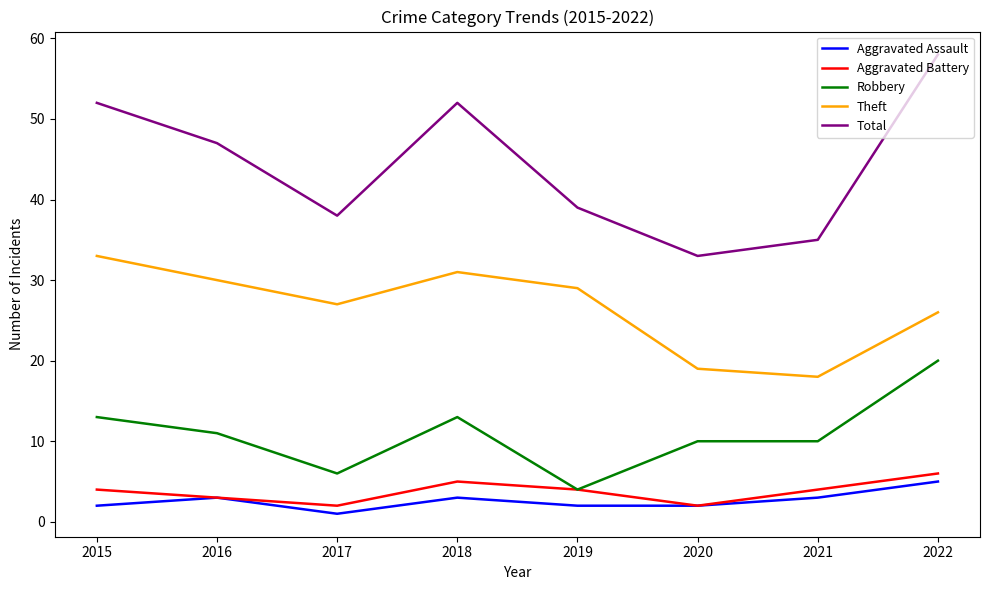

The value of Theft at 2018 is 31. True or false?

True